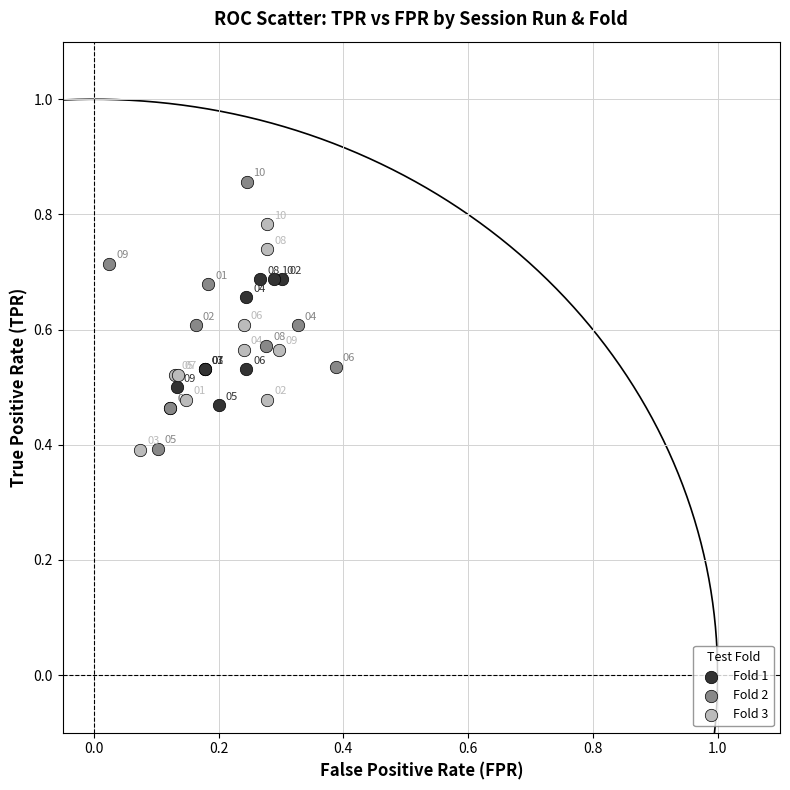

Which series has the largest Y range (max minus min)?

Fold 2